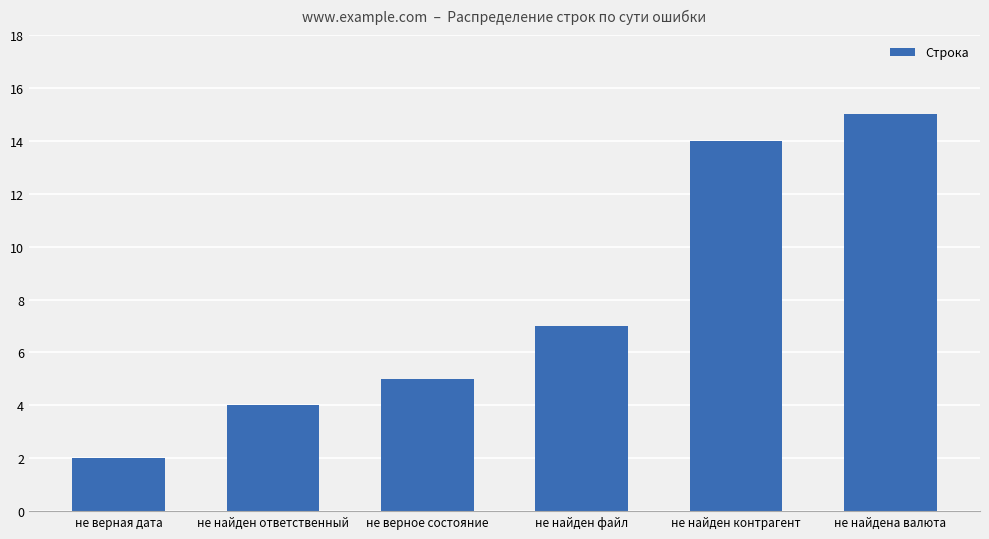

The value at не найден файл is 3. True or false?

False